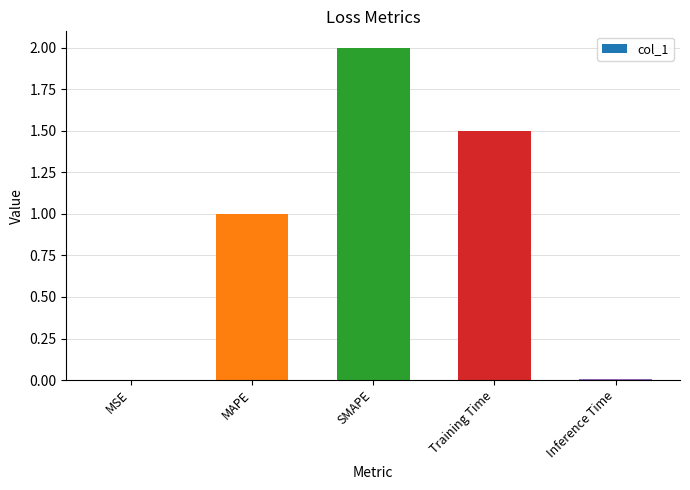

Where does the data first go above 1?

MAPE